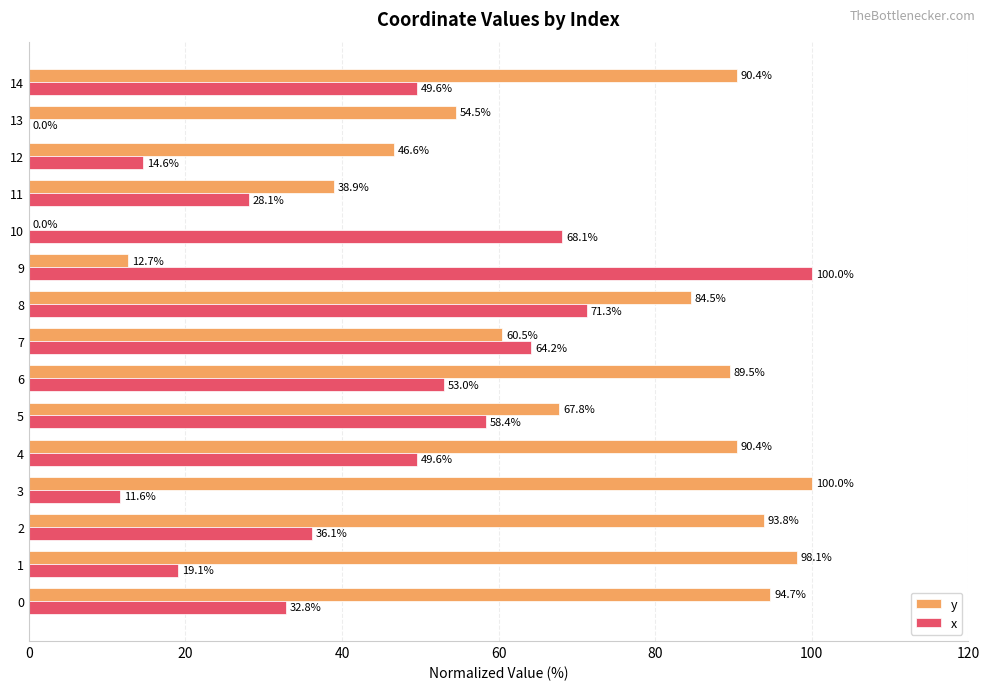

What is the sum of all y values?

1022.6